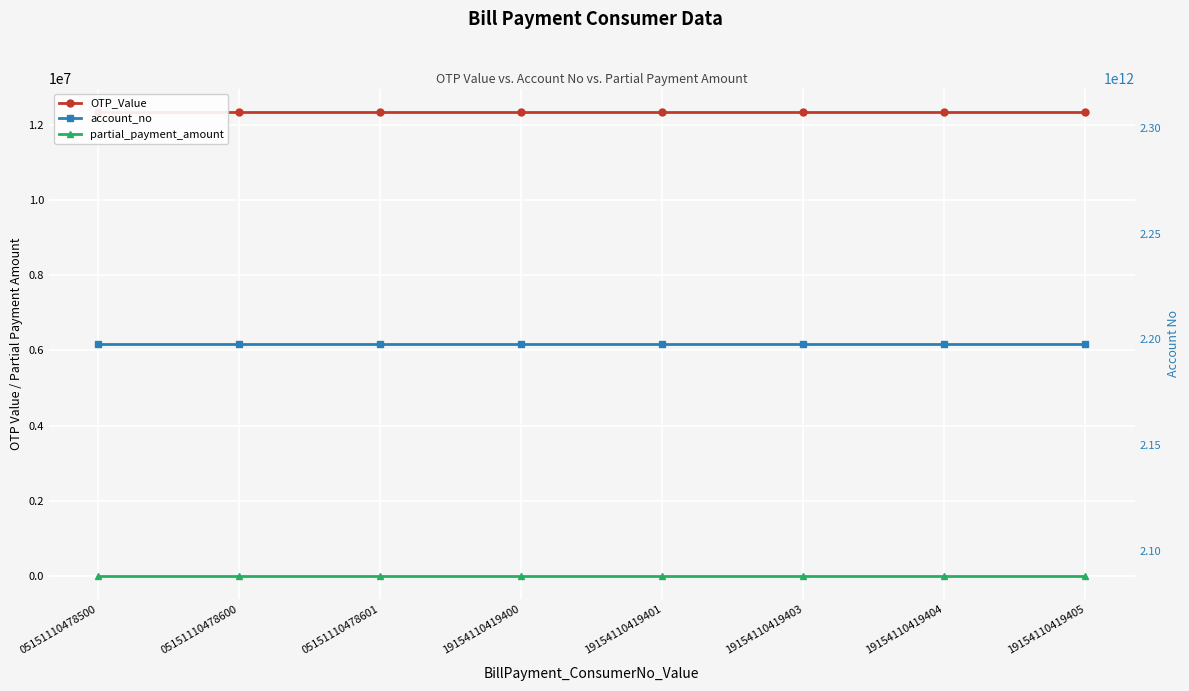

Which series has the largest total across all categories?

account_no